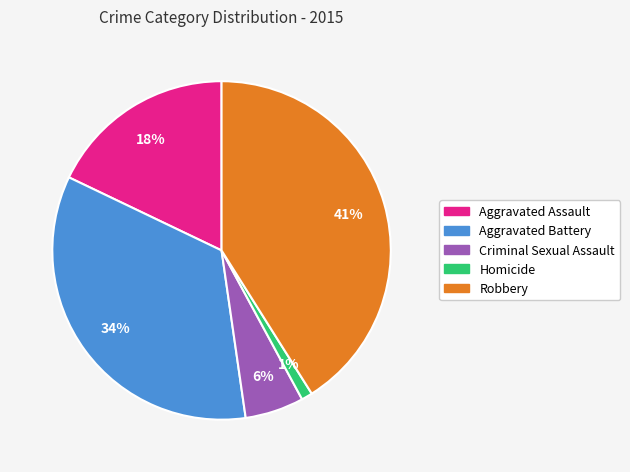

Is it true that Aggravated Assault is 18% of the pie?

True